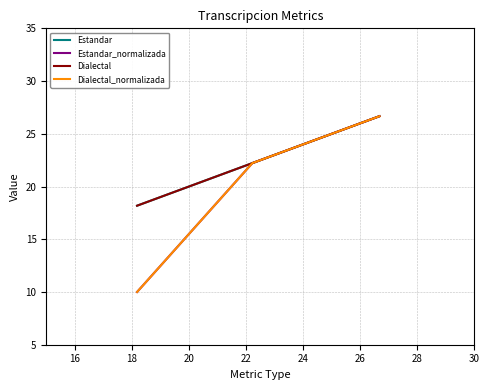

What is the difference between the second highest and minimum values in the Dialectal_normalizada series?

12.2